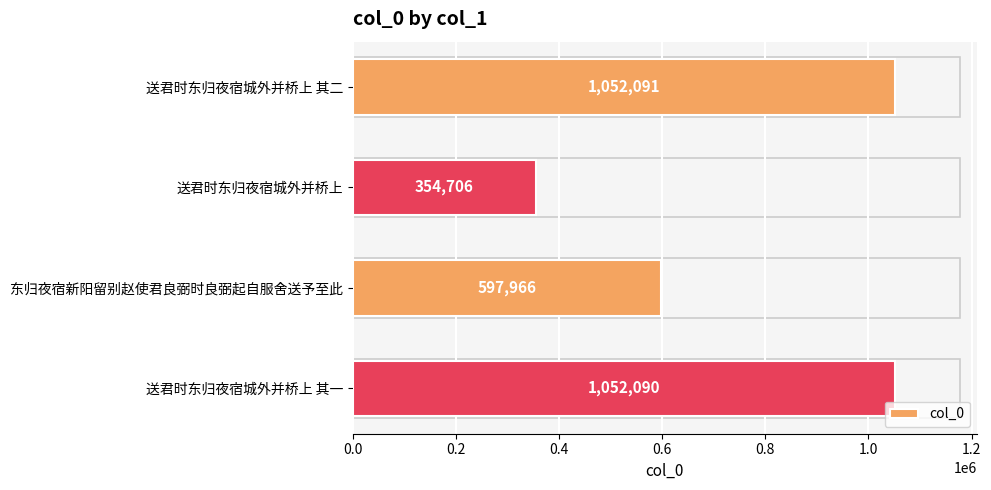

Count the number of categories in the chart.

4